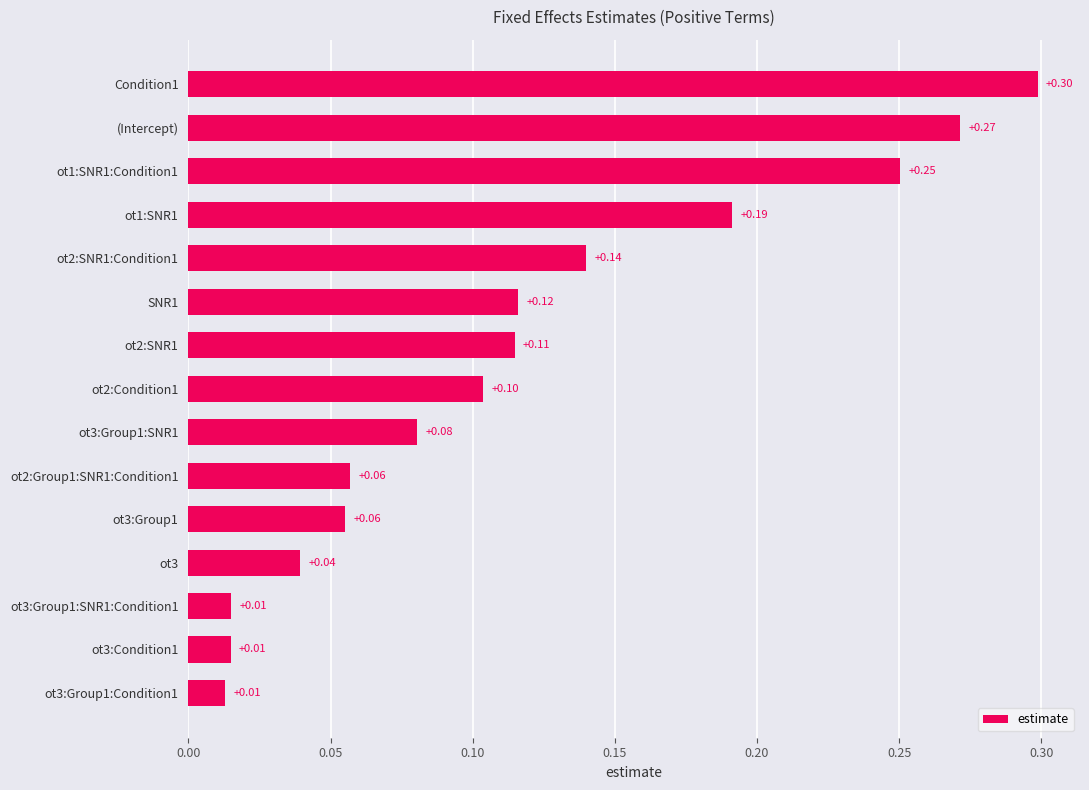

What is the greatest value displayed?

0.3